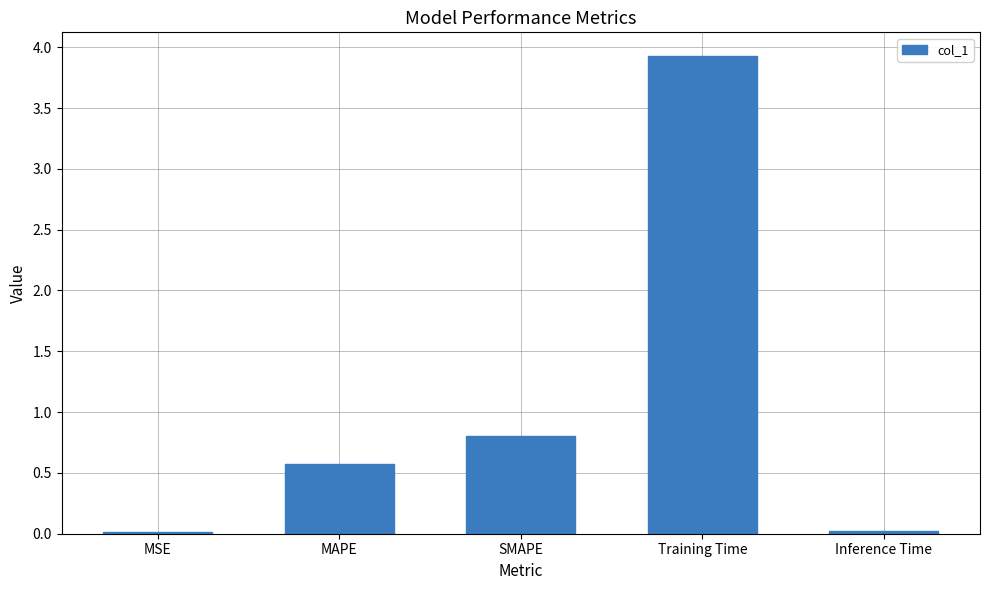

What is the sum of the values at MAPE and Training Time?

4.5